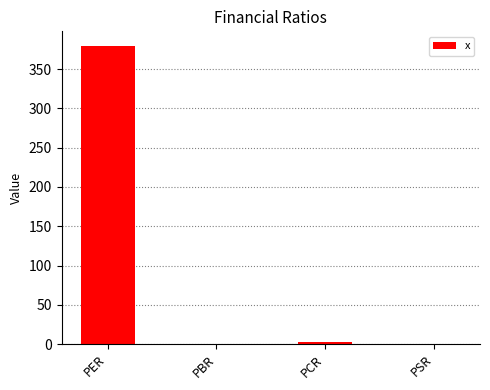

What is the maximum value shown in the chart?

379.1